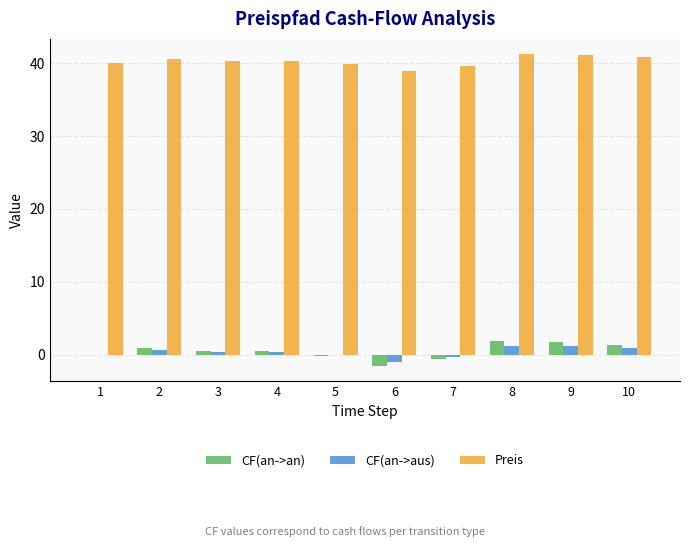

Between 6 and 10, which series saw the biggest shift?

CF(an->an)